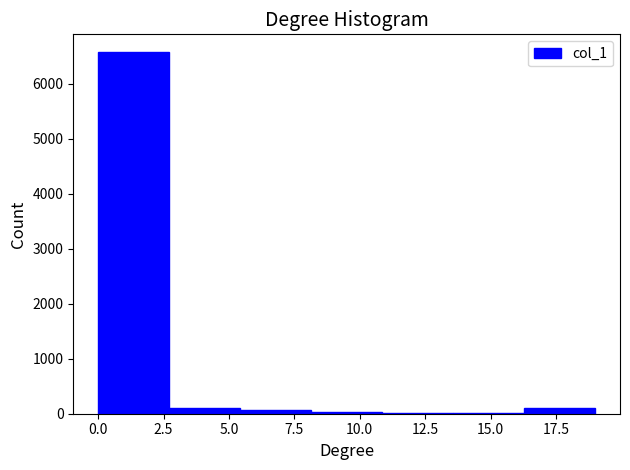

Which range on the x-axis has the tallest bar?

0.0 to 2.5